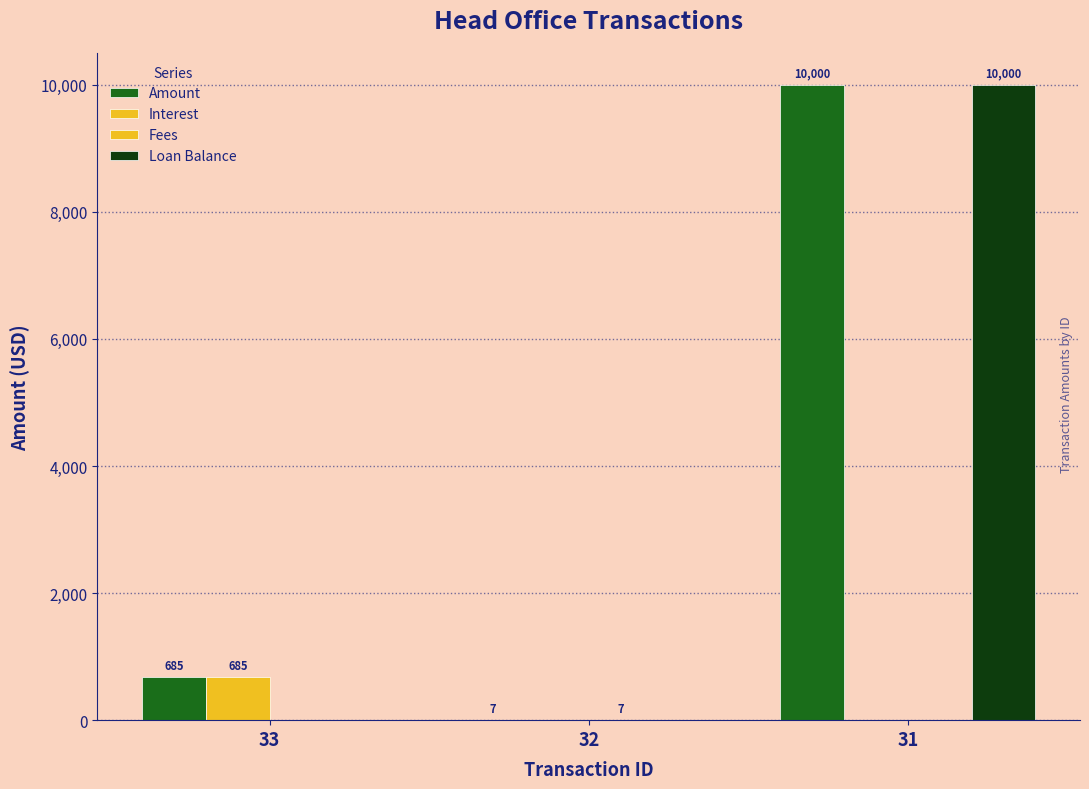

At which label is Fees closest to 3?

33